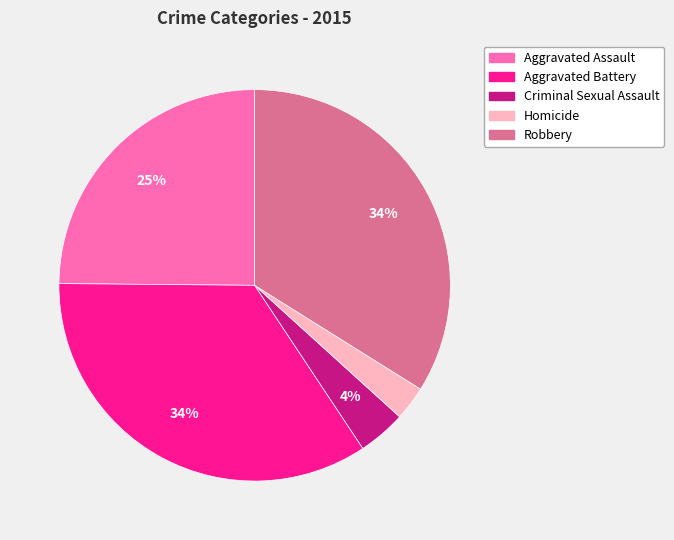

To the nearest percent, what portion does Robbery represent?

34%